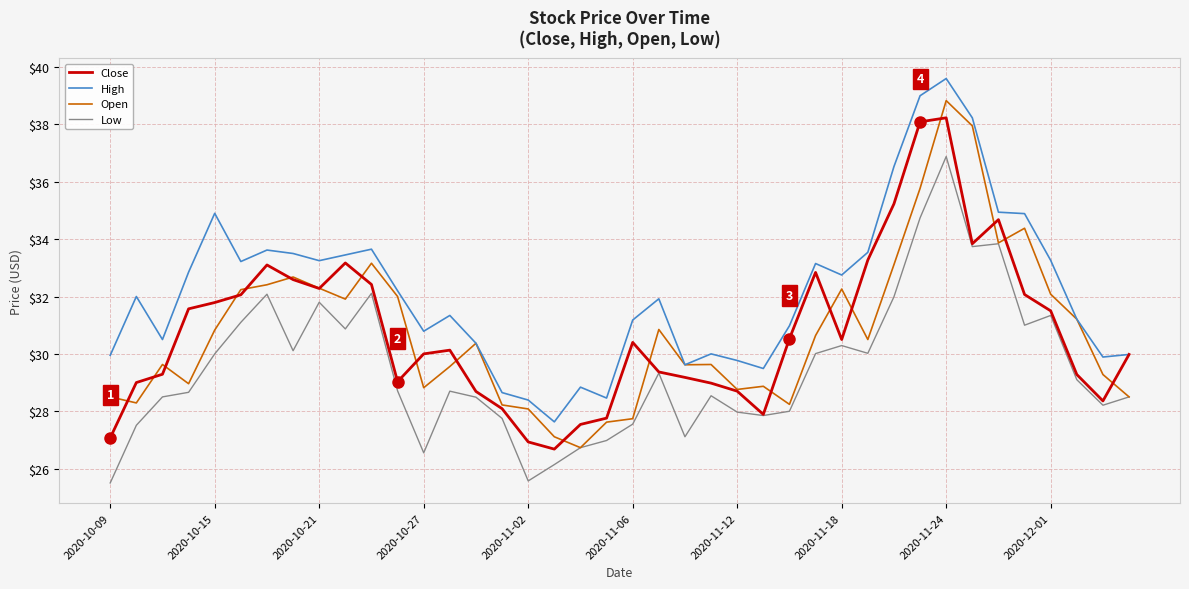

What is the maximum value shown in the chart?

39.6